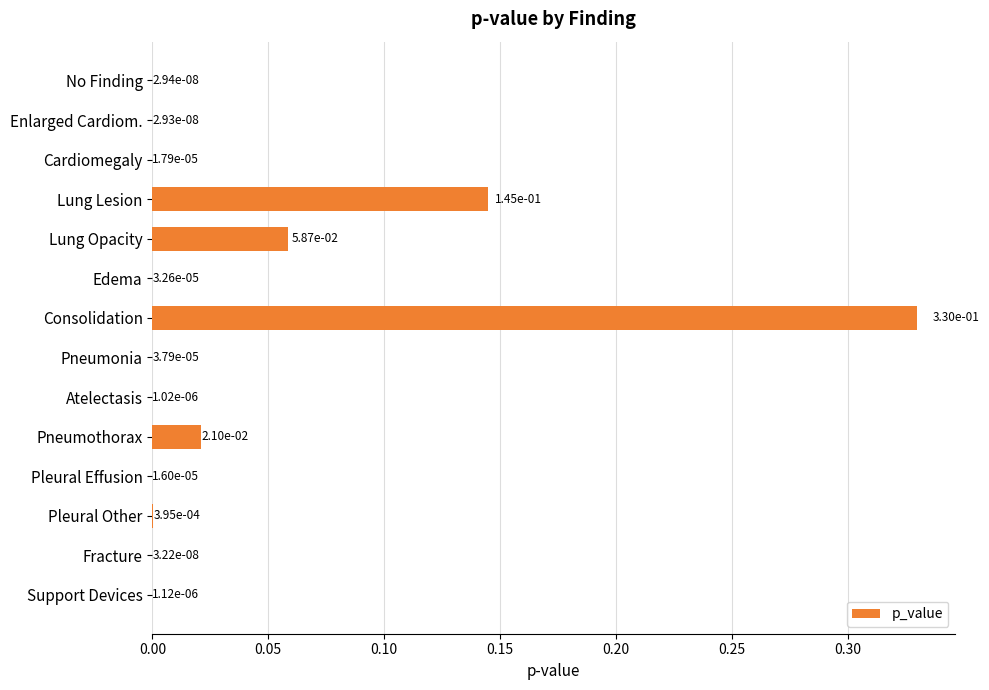

What is the change in value from Edema to Consolidation?

+0.3